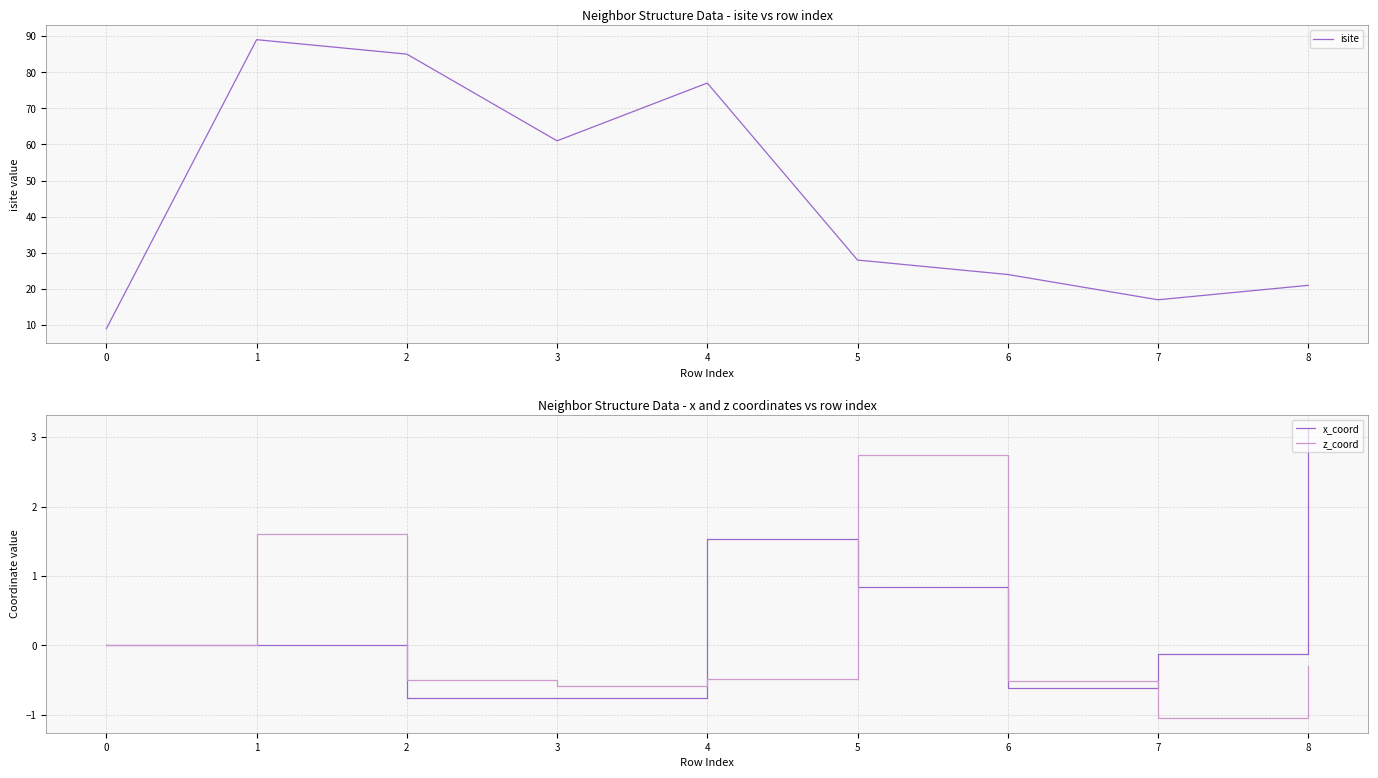

The x_coord series shows -0.0 at 1. True or false?

True